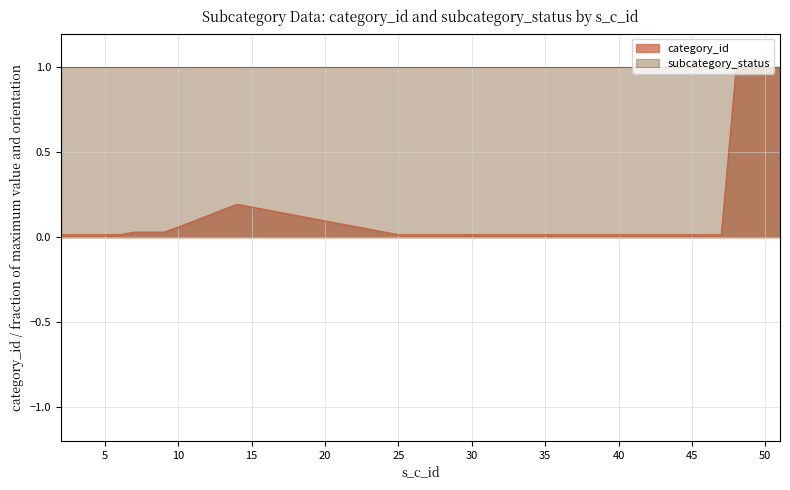

What is the difference between the maximum and minimum values?

1.0